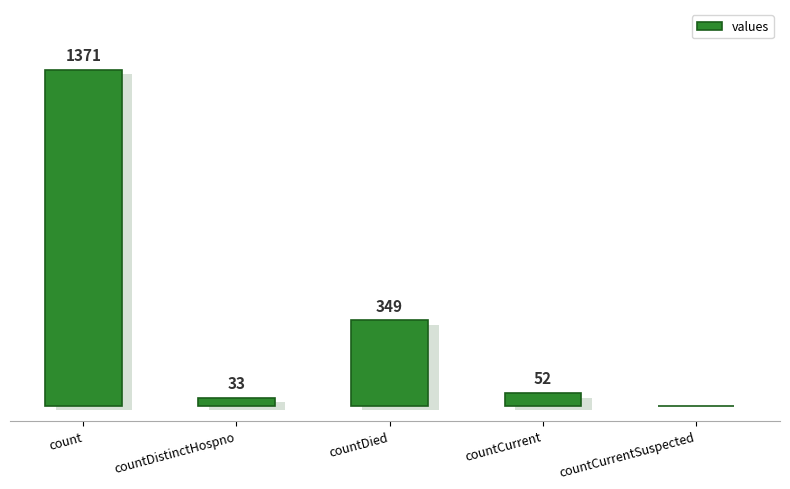

Which category has the highest value across all series?

count